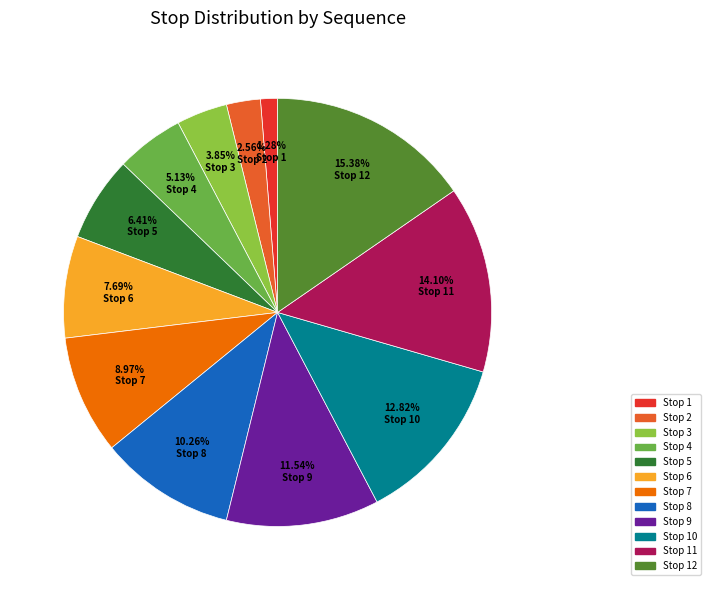

Does any single category account for the majority?

No